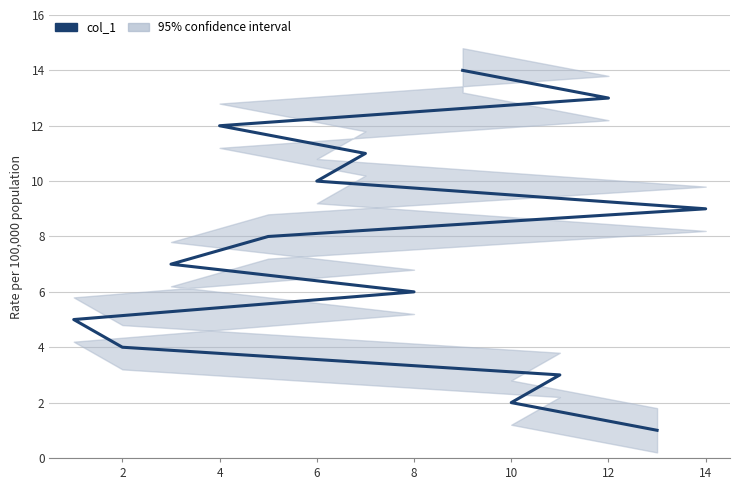

Count the number of categories in the chart.

14